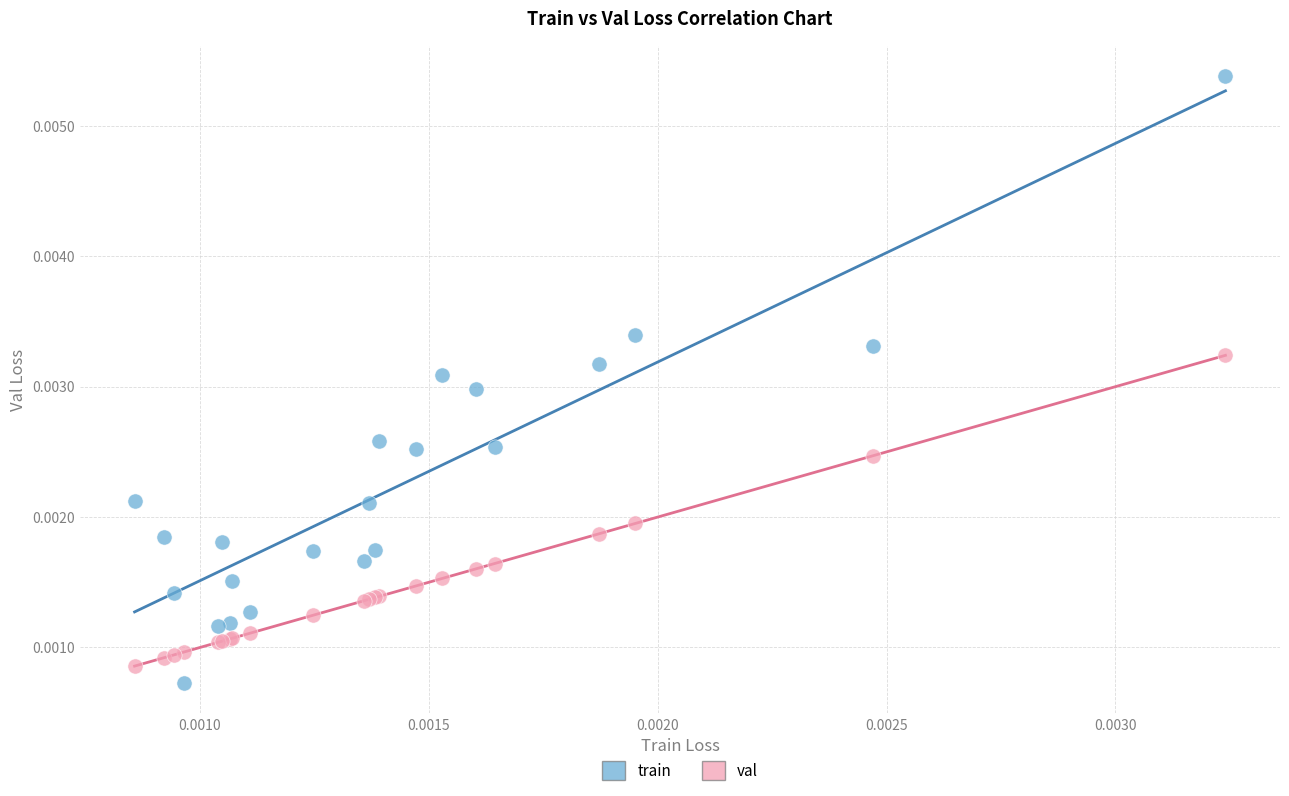

Which series has the largest Y range (max minus min)?

train